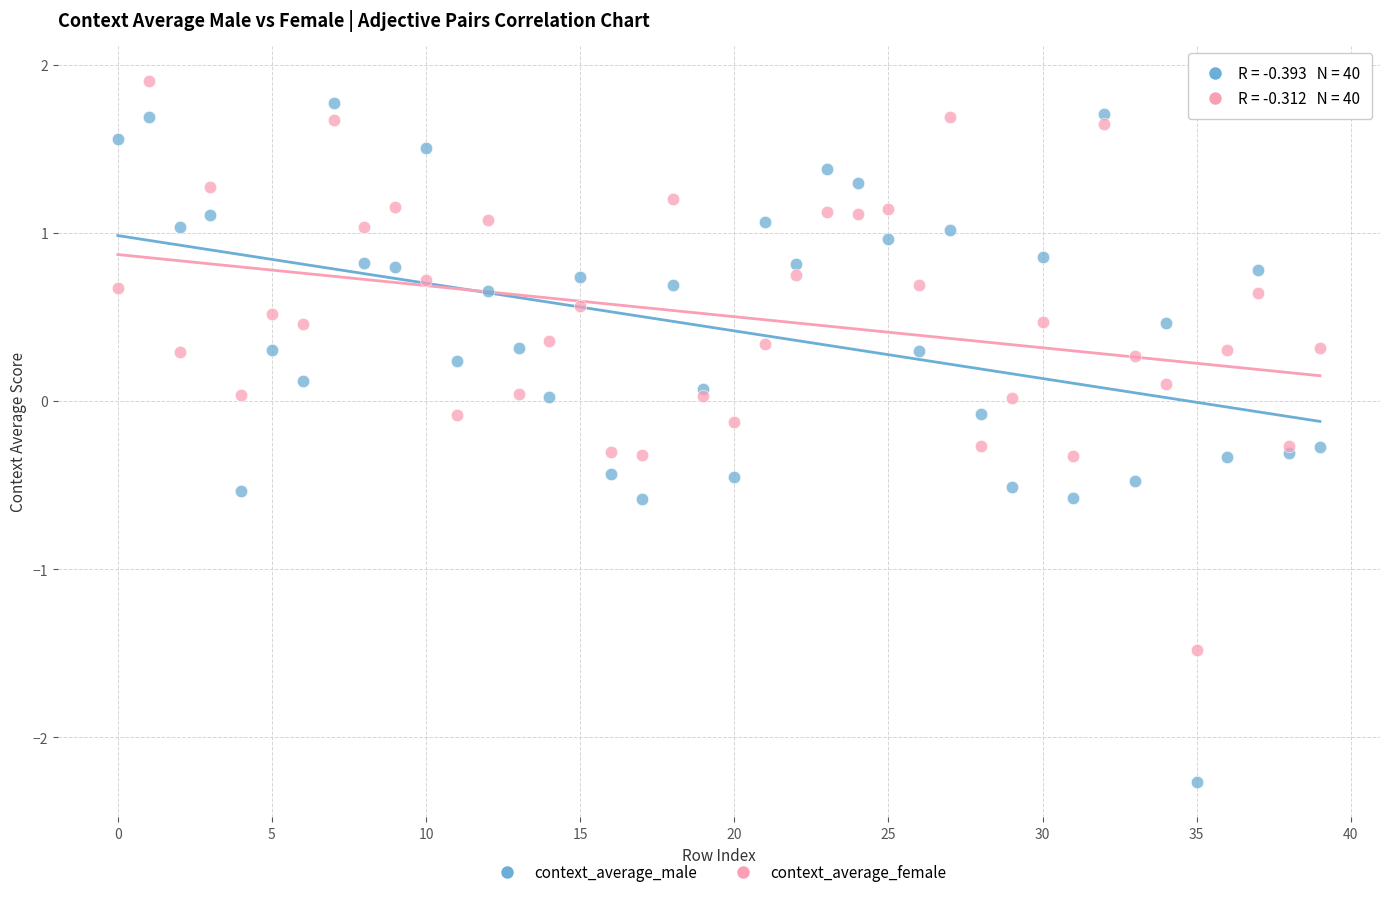

What are all the series names shown in the legend?

context_average_male, context_average_female